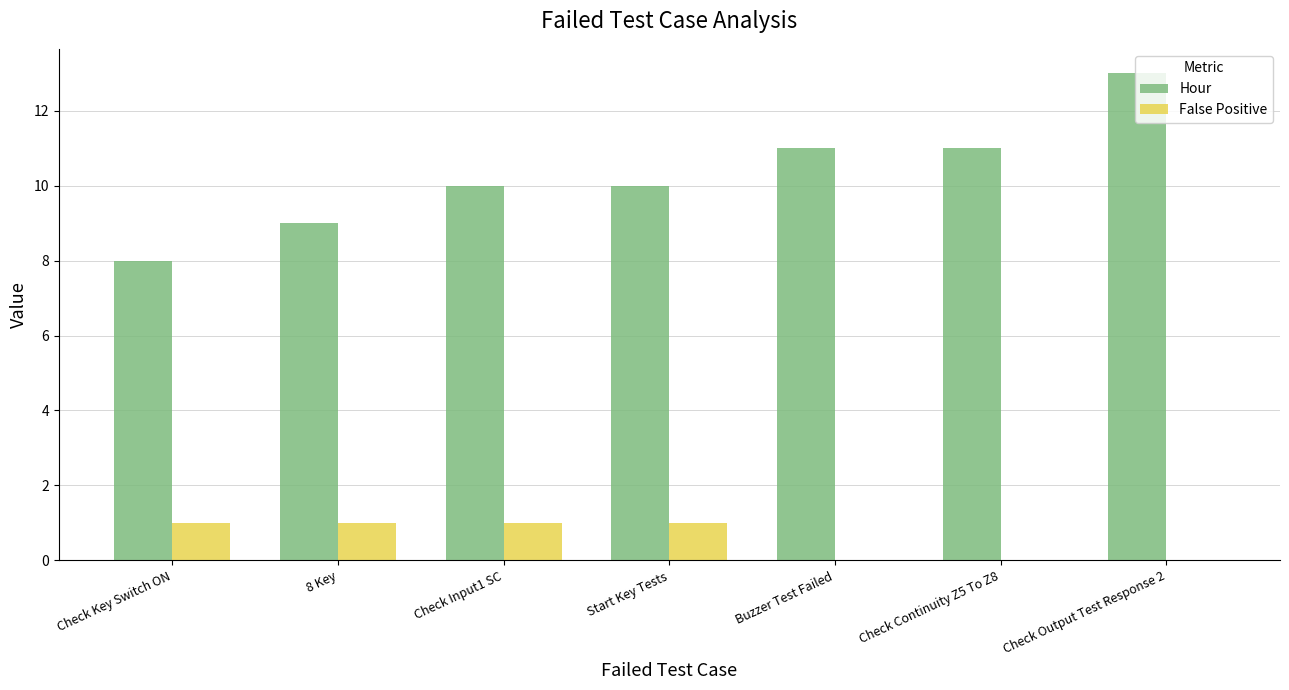

What is the greatest value displayed?

13